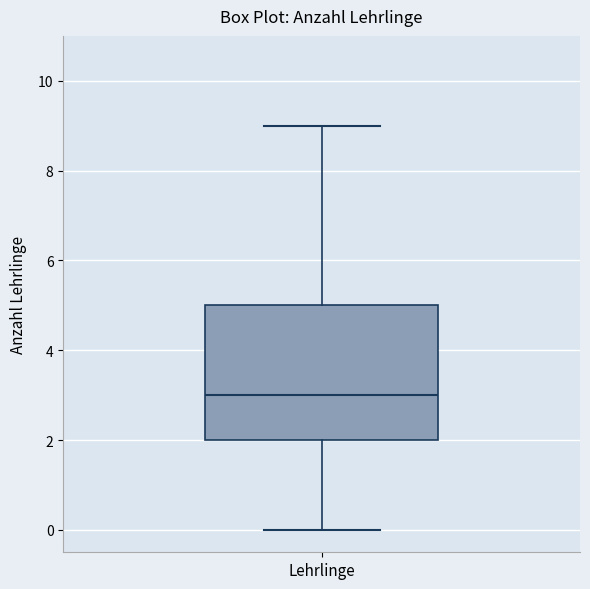

Where does the upper whisker of the box for Lehrlinge end on the y-axis? The values are not printed on the chart, so give them approximately, as read against the axis.

9